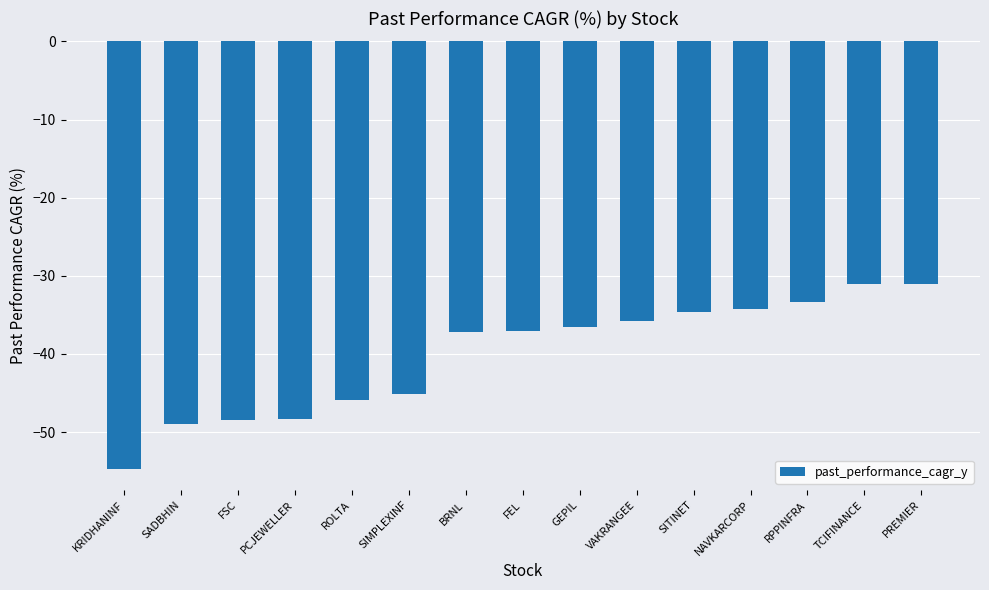

Where does the data first go above -37?

GEPIL